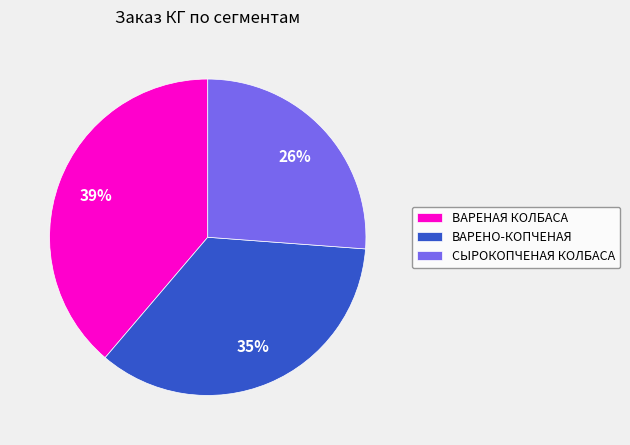

What is the smallest slice in the pie chart?

СЫРОКОПЧЕНАЯ КОЛБАСА